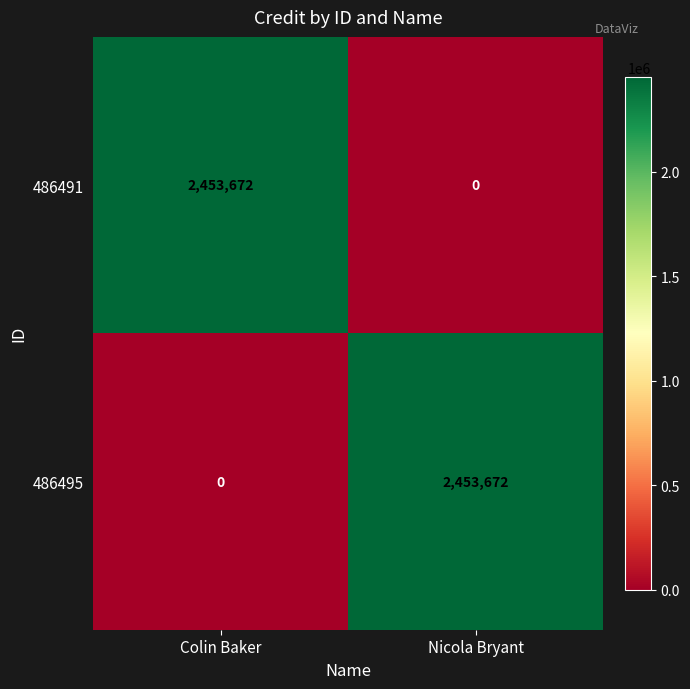

What is the maximum value shown in the chart?

2453672